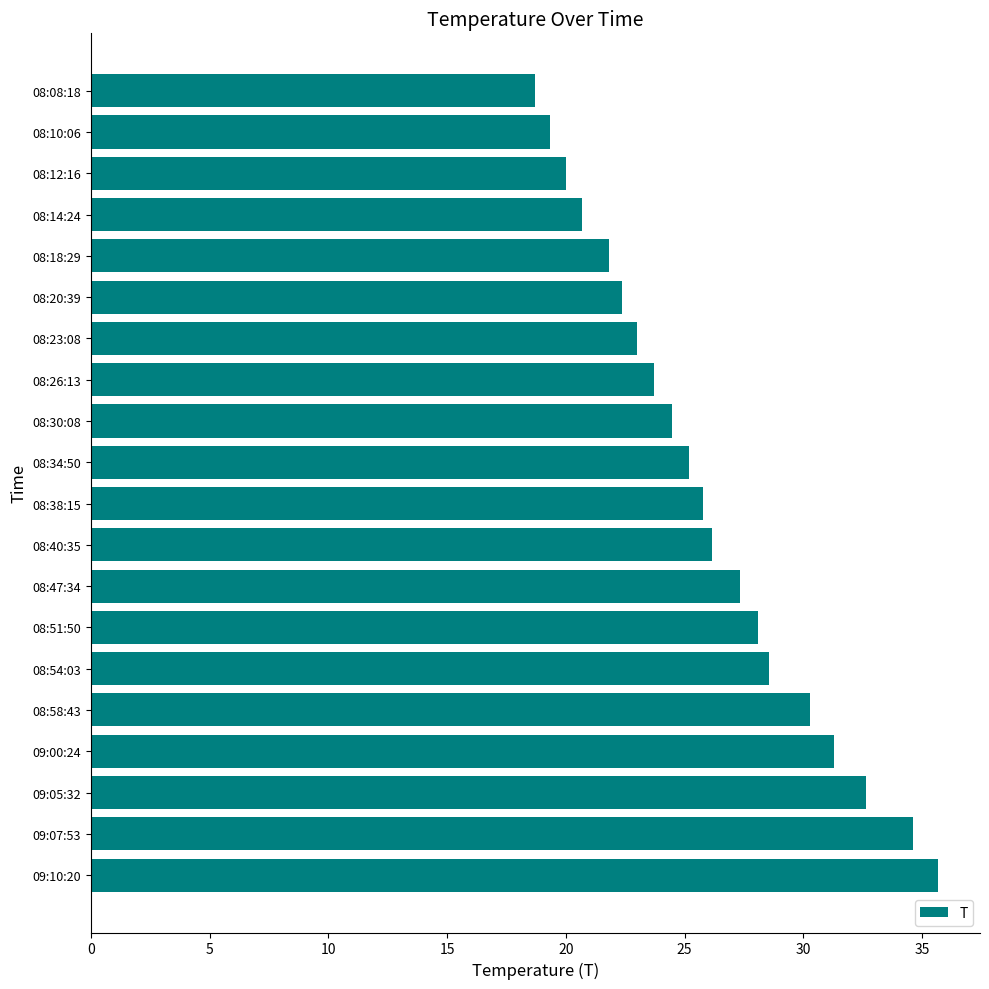

How many values are below 25?

9